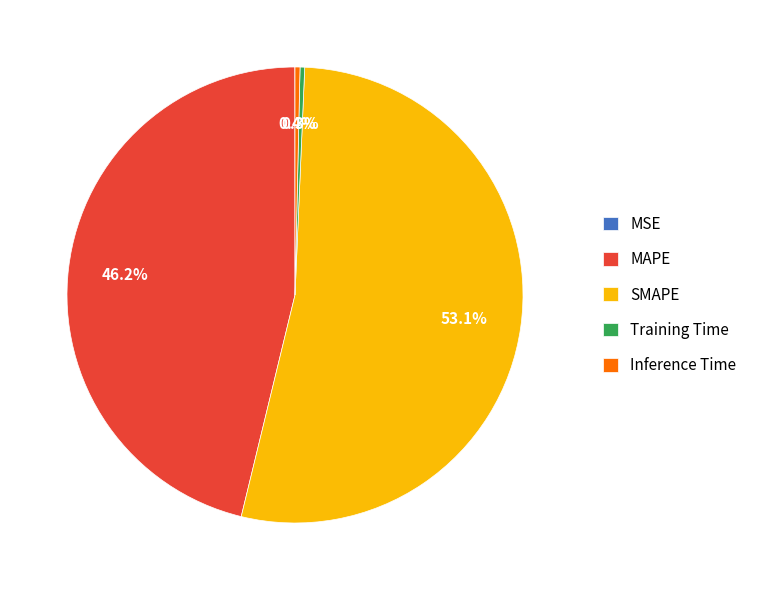

To the nearest percent, what is the average slice percentage?

20%